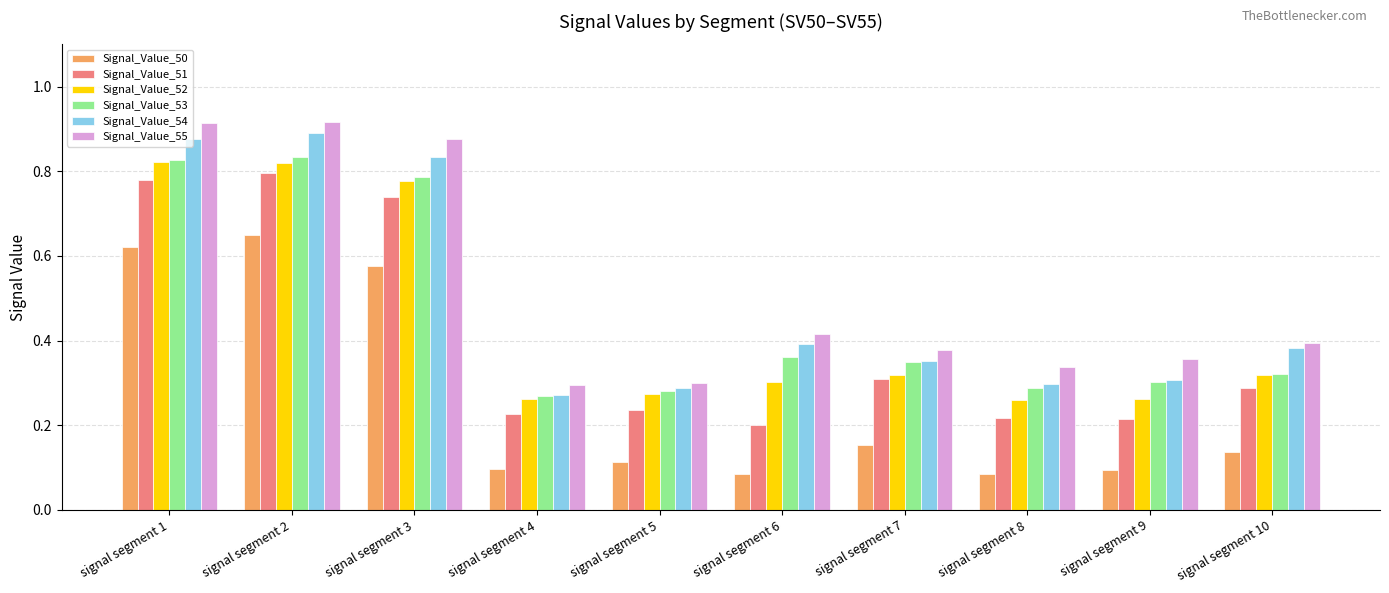

Count the Signal_Value_54 values in the range 0 to 1.

10